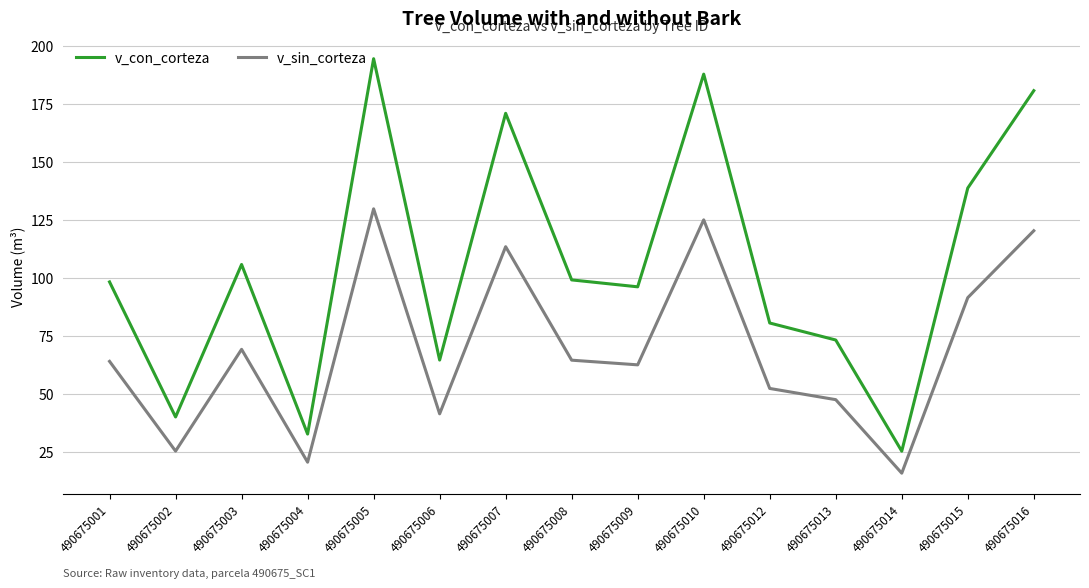

What is the difference between the maximum and minimum values in the v_sin_corteza series?

113.9